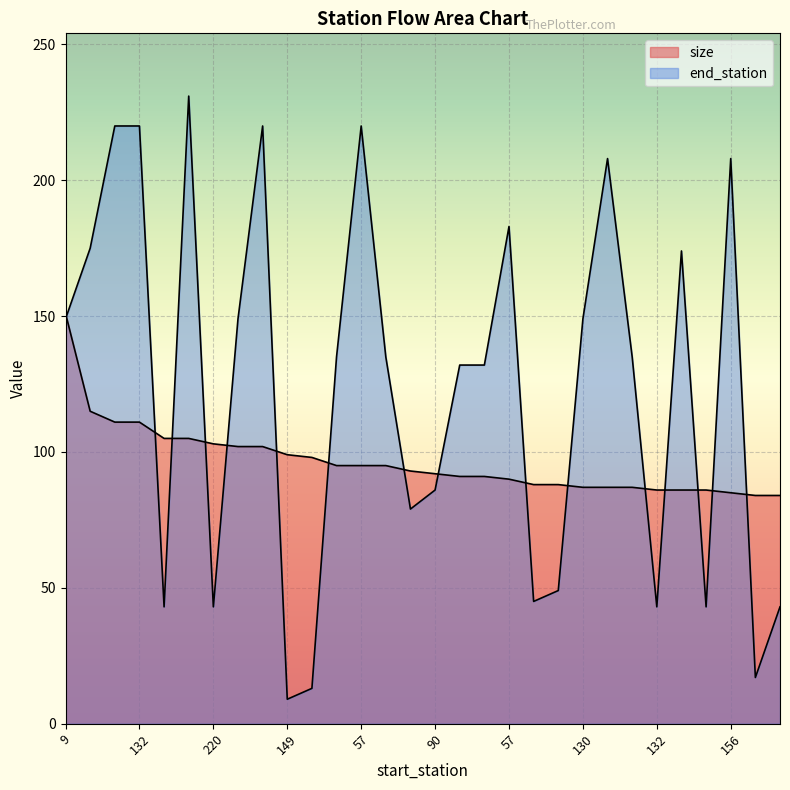

How many times do end_station and size cross each other?

16